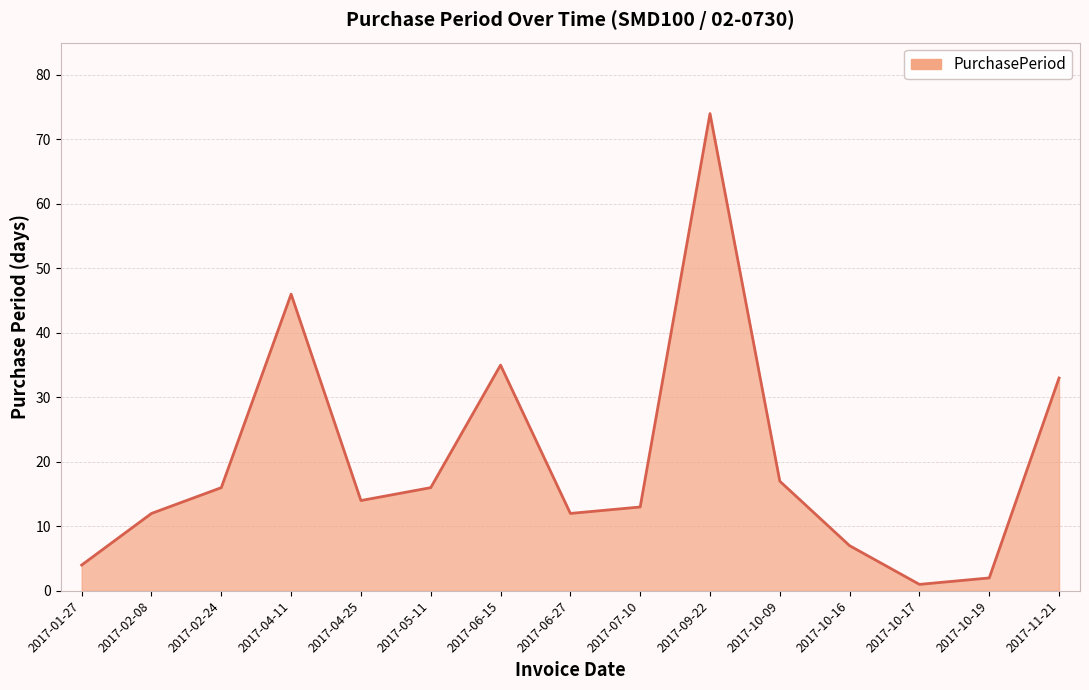

What is the difference between the values at 2017-06-15 and 2017-04-25?

21